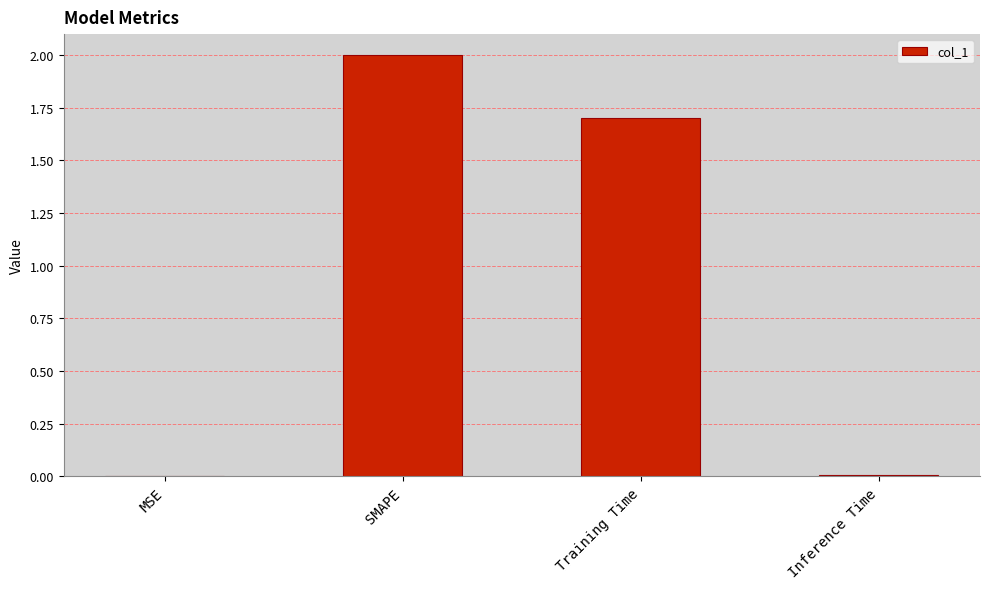

What is the maximum value shown in the chart?

2.0